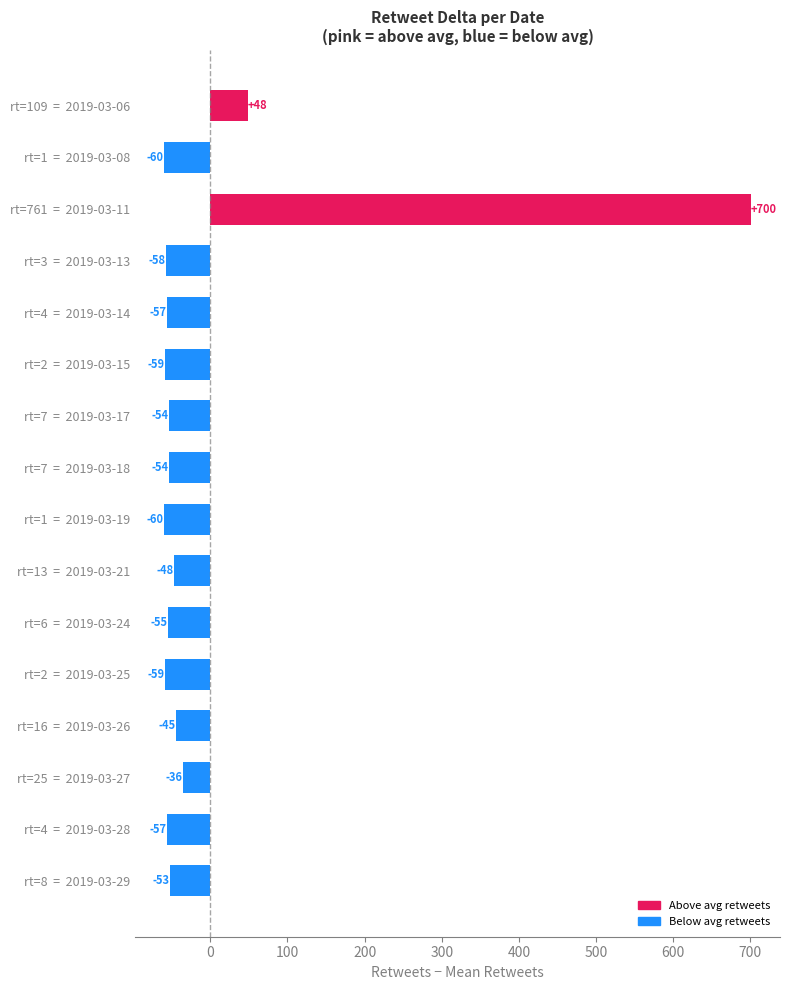

Does the chart contain stacked bars?

No